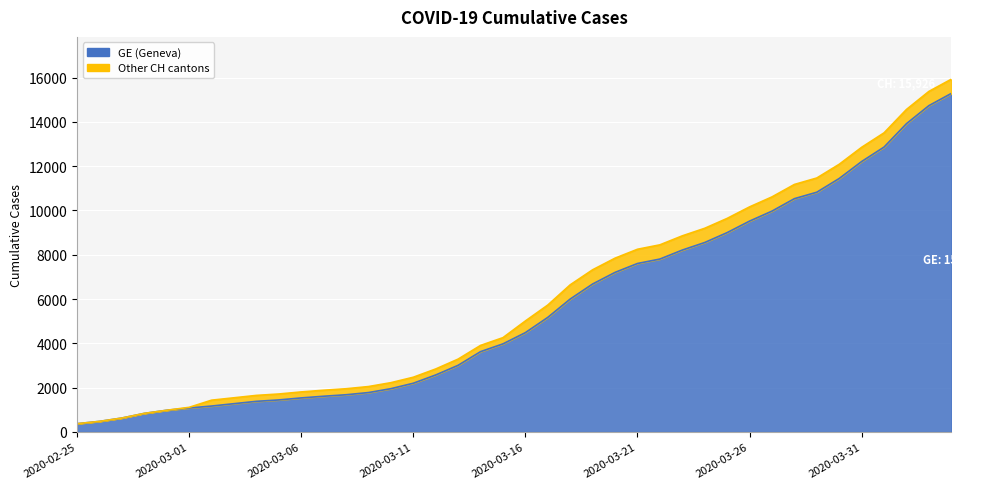

Rank the categories by CH value from highest to lowest.

2020-04-04, 2020-04-03, 2020-04-02, 2020-04-01, 2020-03-31, 2020-03-30, 2020-03-29, 2020-03-28, 2020-03-27, 2020-03-26, 2020-03-25, 2020-03-24, 2020-03-23, 2020-03-22, 2020-03-21, 2020-03-20, 2020-03-19, 2020-03-18, 2020-03-17, 2020-03-16, 2020-03-15, 2020-03-14, 2020-03-13, 2020-03-12, 2020-03-11, 2020-03-10, 2020-03-09, 2020-03-08, 2020-03-07, 2020-03-06, 2020-03-05, 2020-03-04, 2020-03-03, 2020-03-02, 2020-03-01, 2020-02-29, 2020-02-28, 2020-02-27, 2020-02-26, 2020-02-25